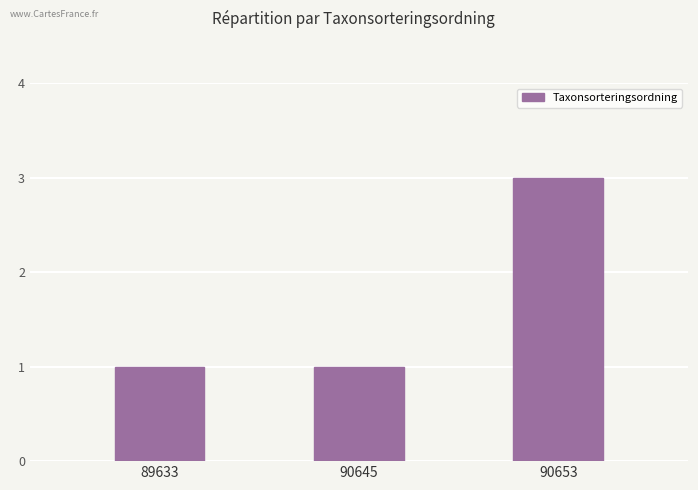

How many series are shown in this chart?

1